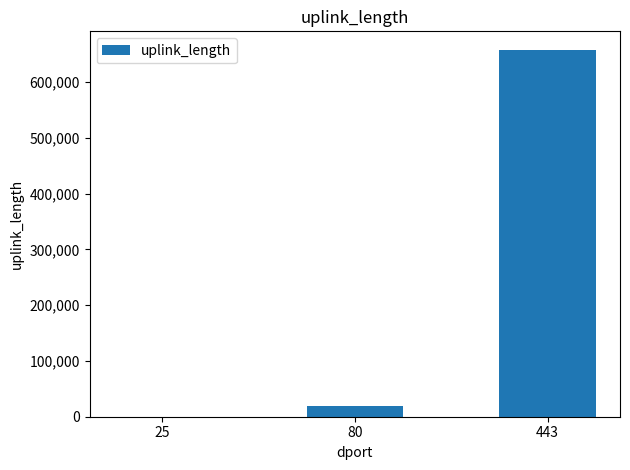

What is the approximate value at 443, to the nearest 10?

658450